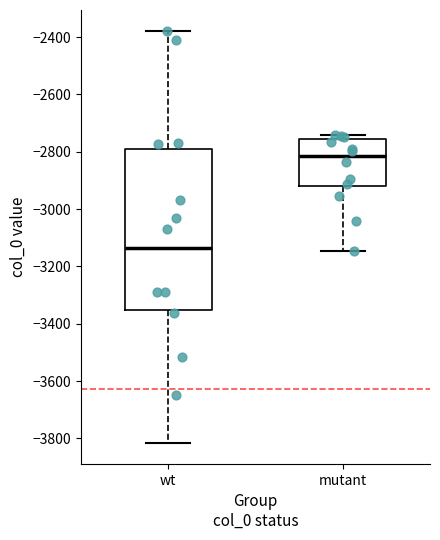

Which box's median line is the lowest?

wt